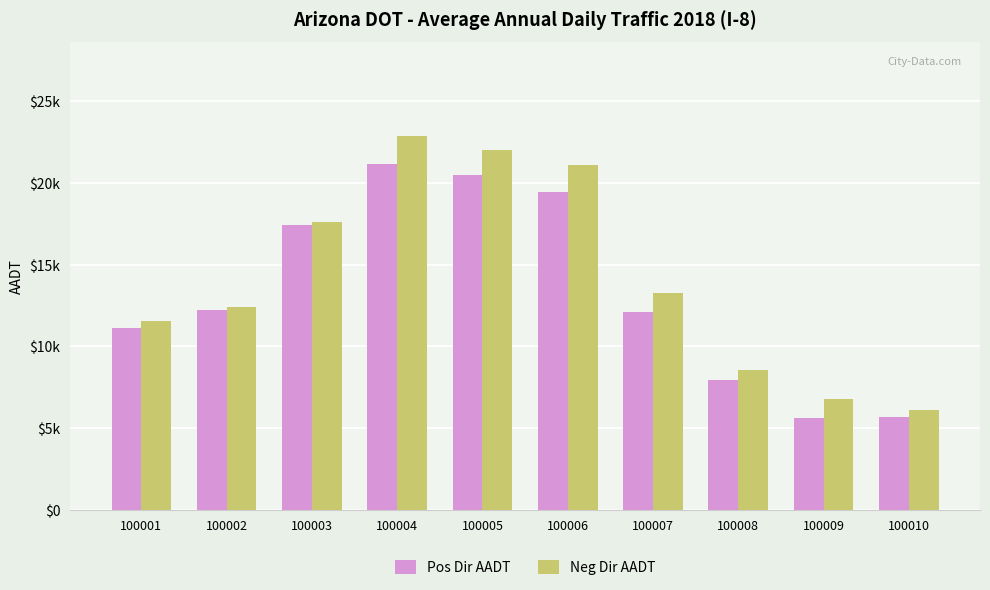

What are all the series names shown in the legend?

Pos Dir AADT, Neg Dir AADT